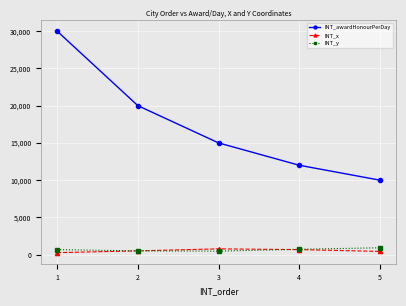

Is the value of INT_awardHonourPerDay at 1 greater than the value of INT_x at 3?

Yes